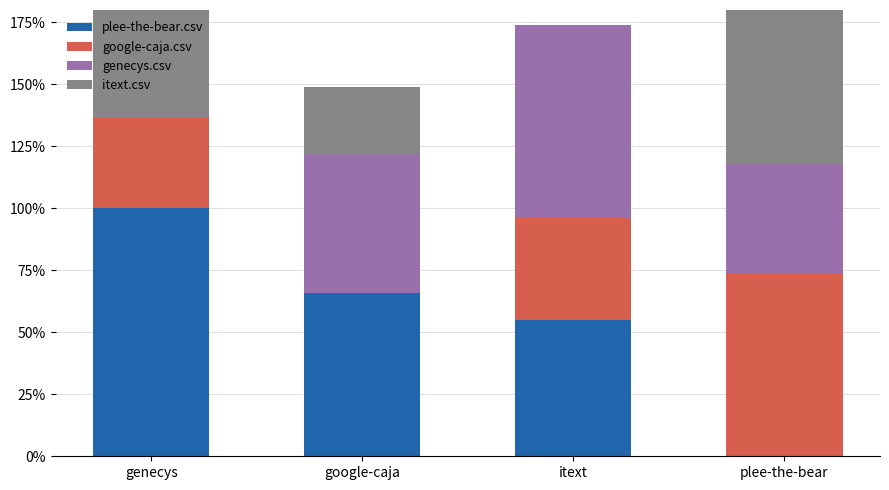

The plee-the-bear.csv series shows 0.7 at plee-the-bear. True or false?

False